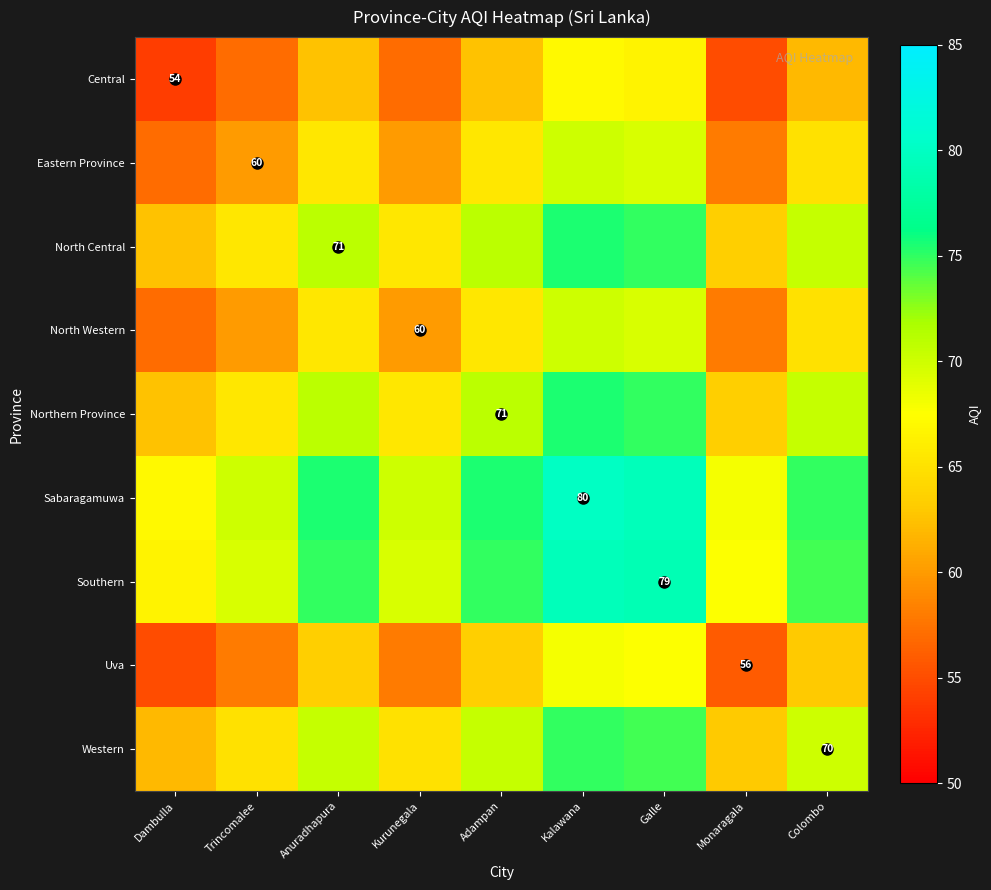

What is the approximate value of North Western at Kurunegala?

60.0